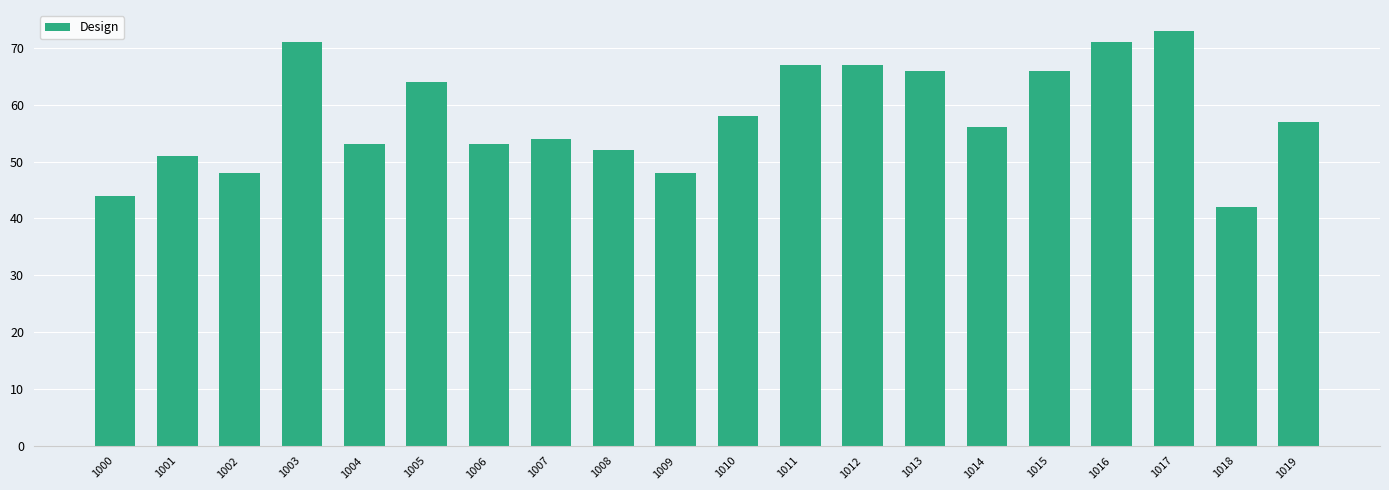

Is it true that the value at 1008 is 52?

True